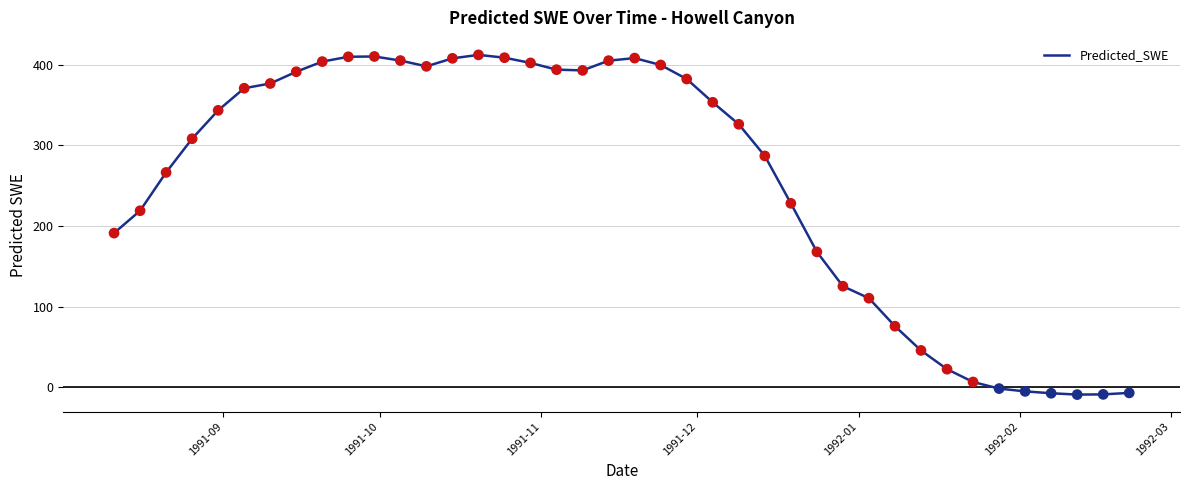

What is the difference between the maximum and minimum values?

421.3